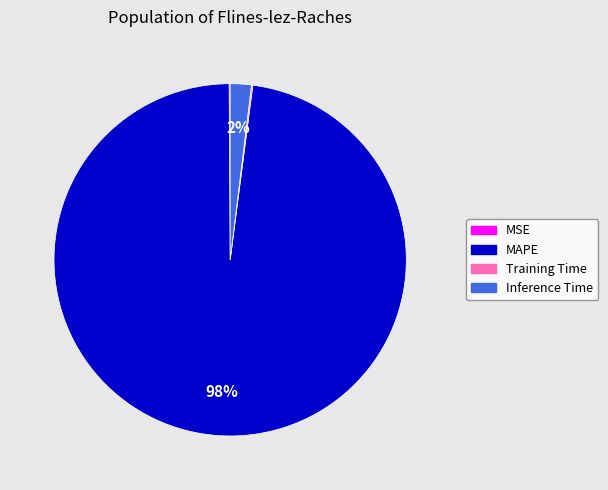

Which category has the biggest portion of the pie?

MAPE